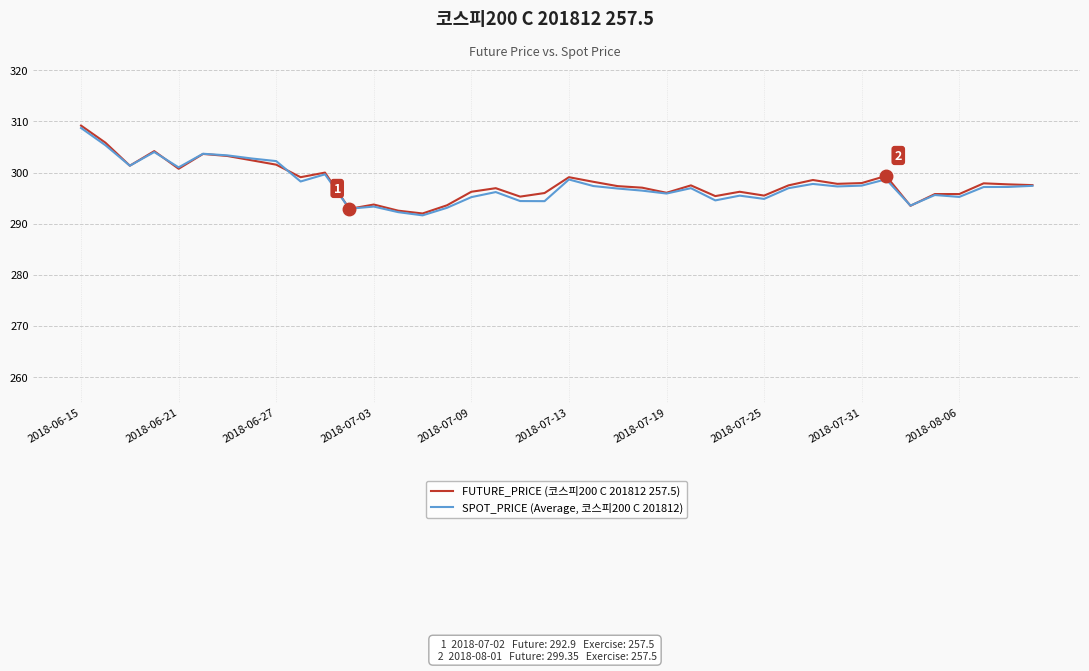

What is the maximum value shown in the chart?

309.2